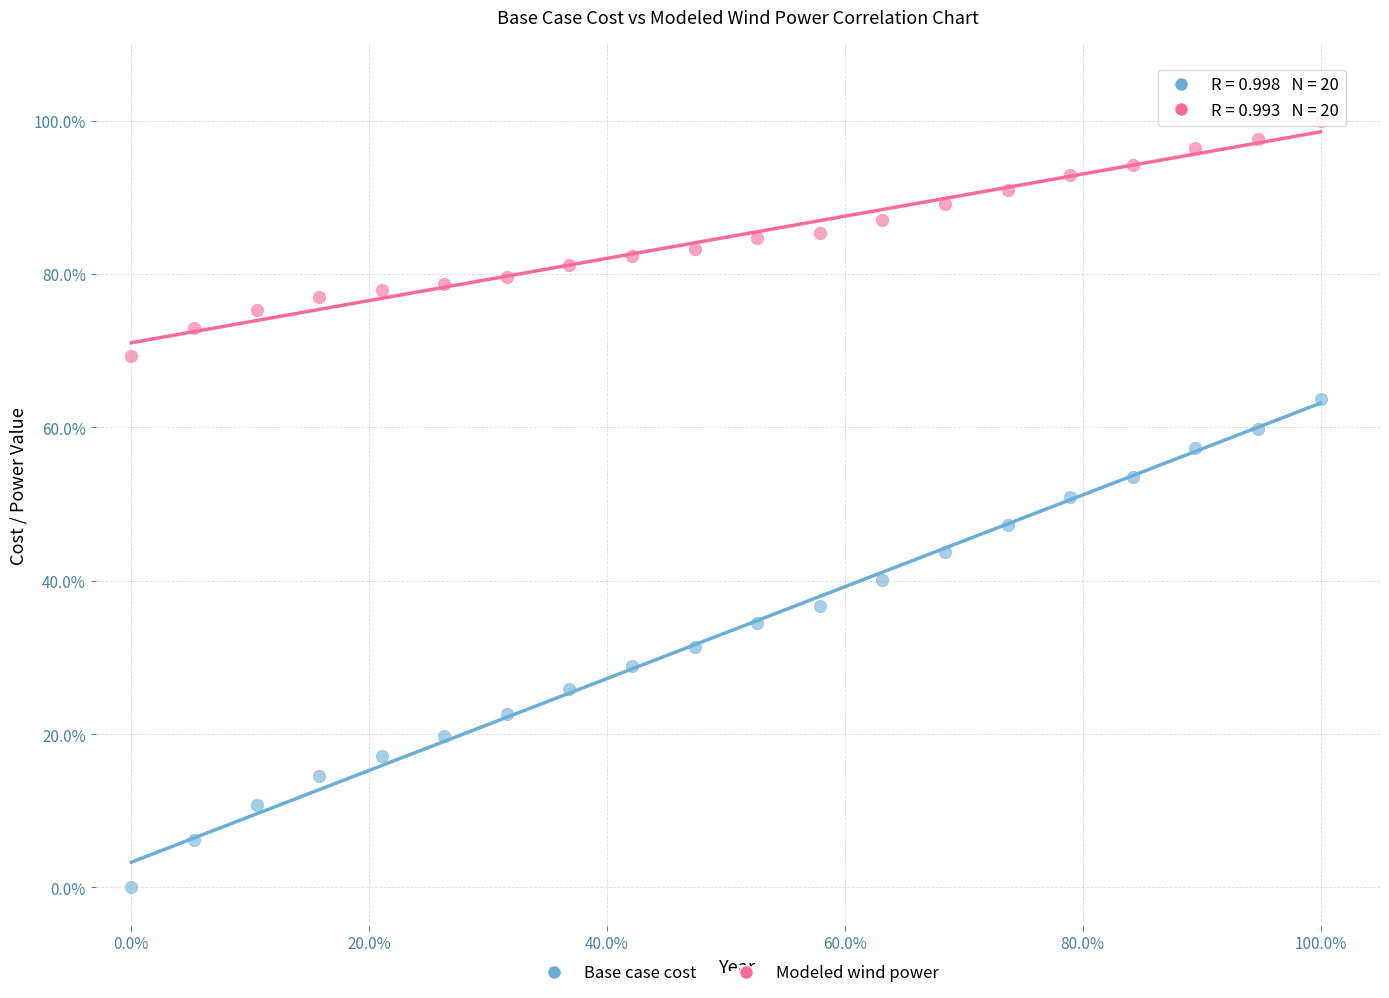

Which series reaches the minimum Y coordinate?

Base case cost